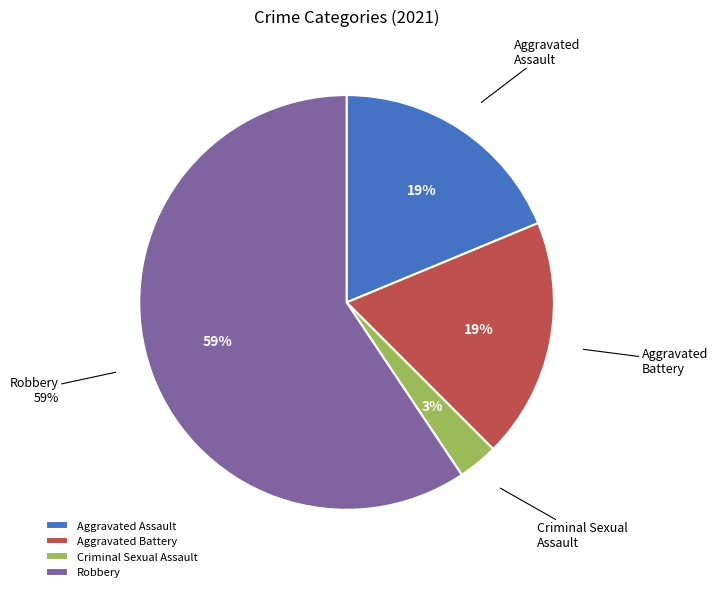

The Aggravated Assault slice represents 7% of the pie. True or false?

False